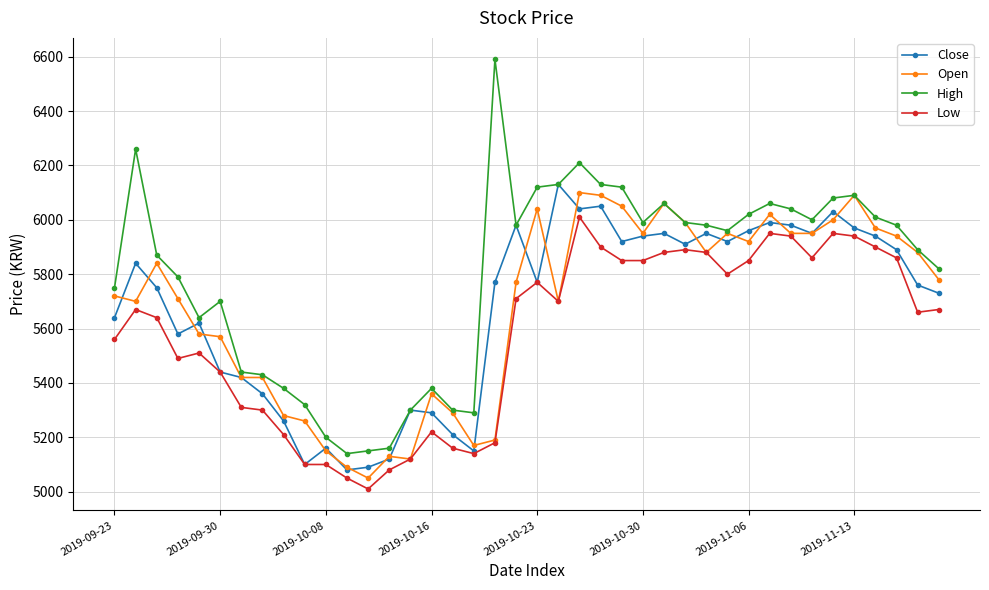

Which series has the largest total across all categories?

High